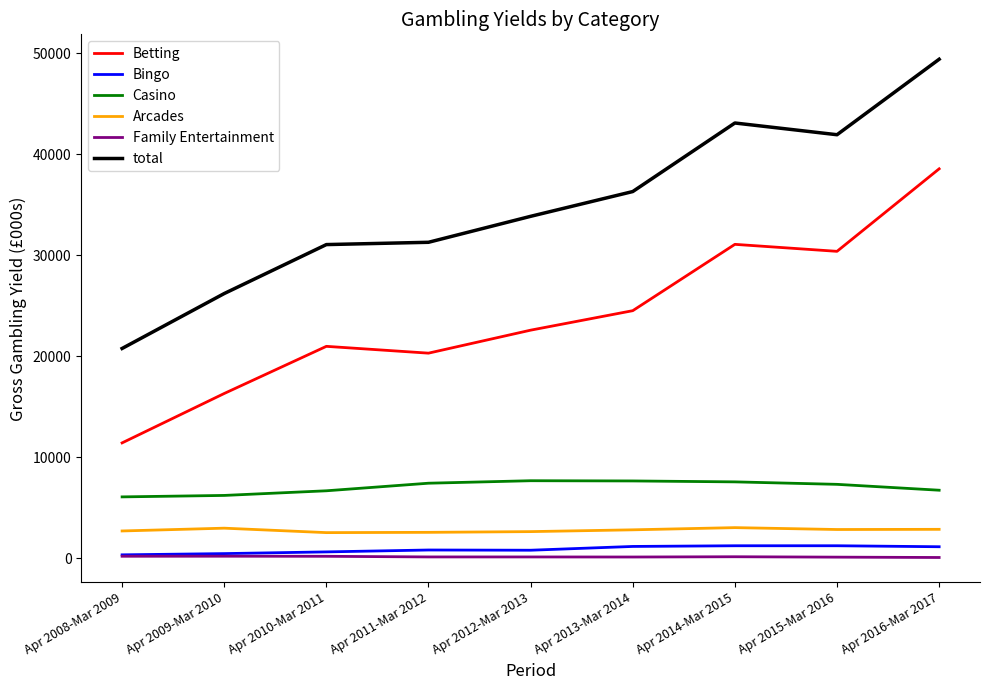

At which label is Betting closest to 24983?

Apr 2013-Mar 2014